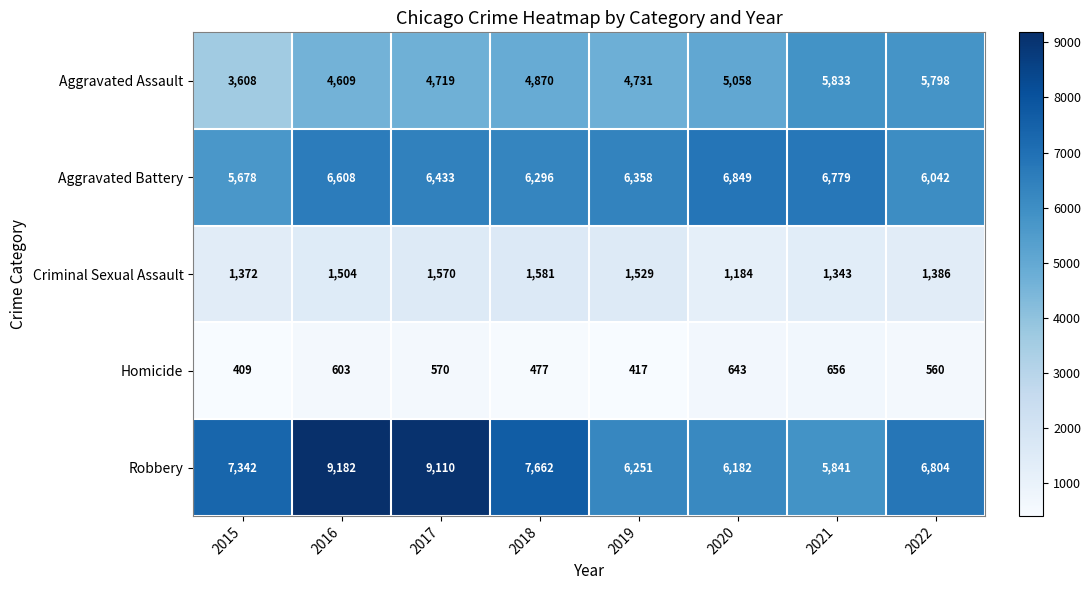

Which series has the largest total across all categories?

Robbery